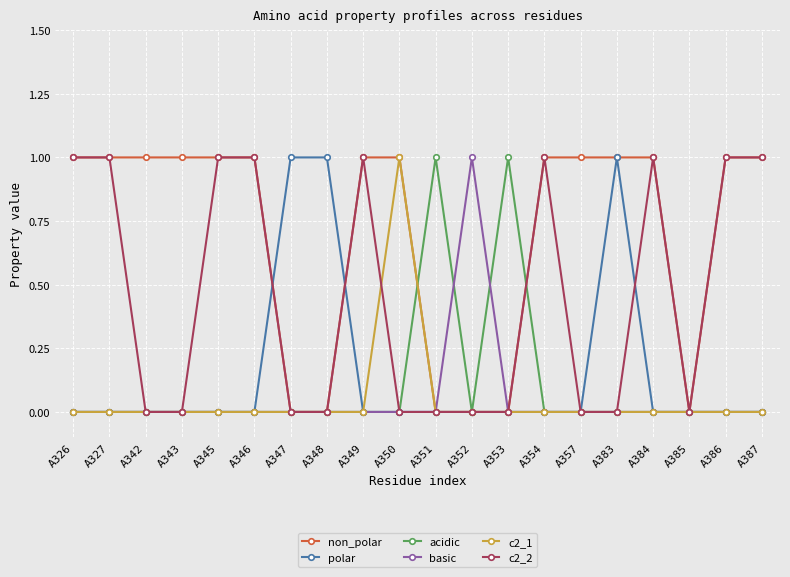

What is the maximum value for c2_2?

1